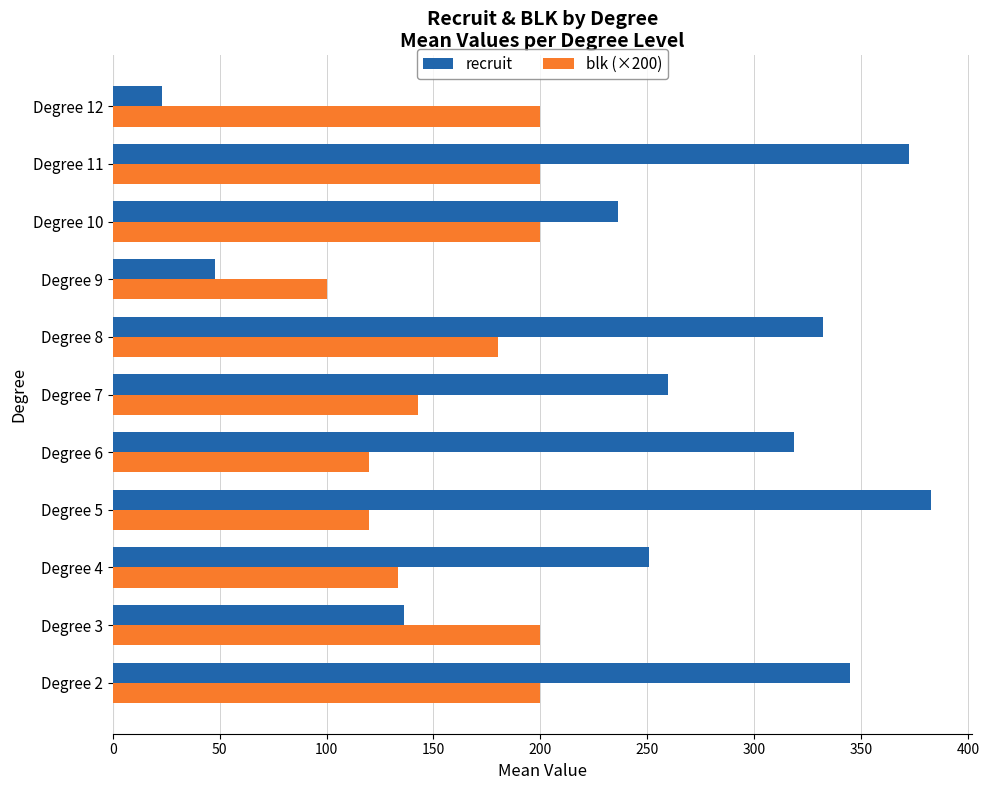

Rank the series by their maximum value, from lowest to highest.

blk (×200), recruit